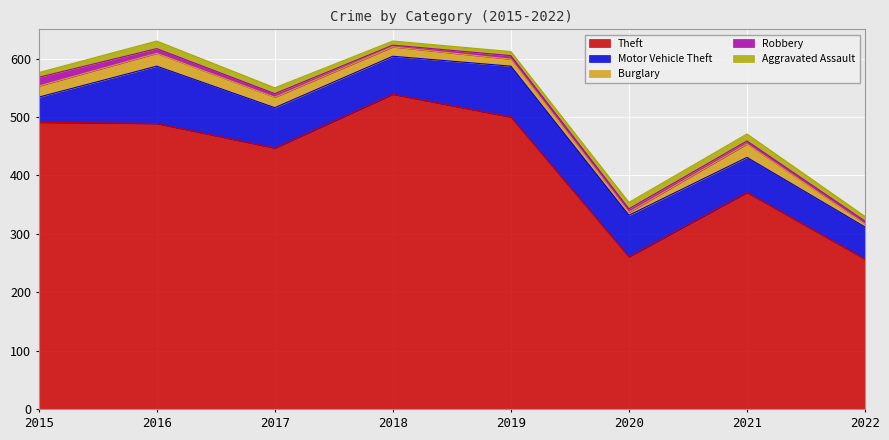

True or false: Motor Vehicle Theft and Aggravated Assault intersect in this chart.

False